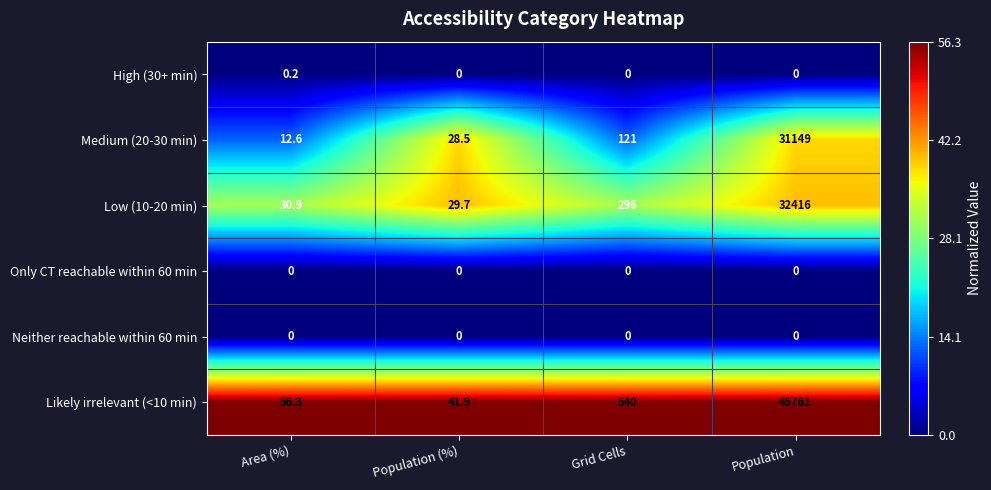

Rank the categories by Medium (20-30 min) value from highest to lowest.

Population, Grid Cells, Population (%), Area (%)